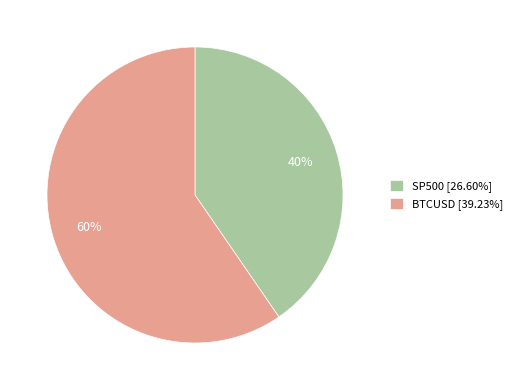

To the nearest percent, what is the average slice percentage?

50%